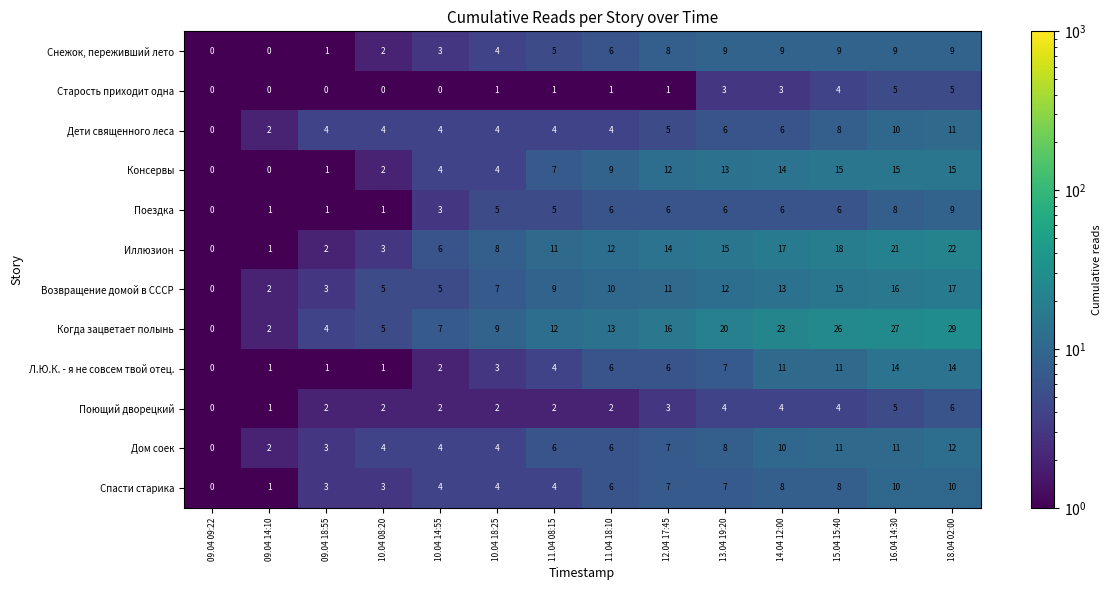

What is the spread (max minus min) of values at 15.04 15:40?

22